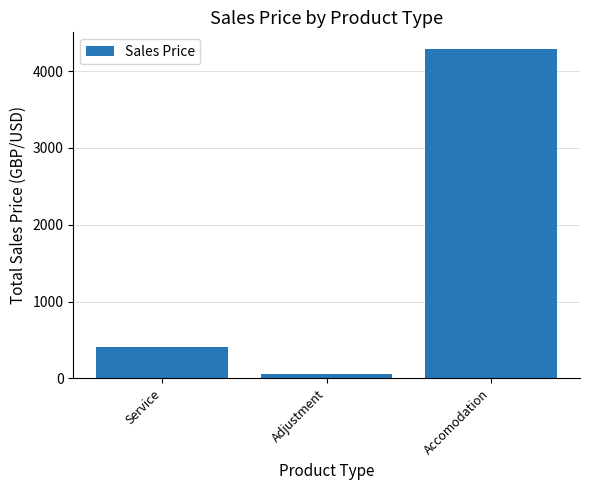

List the labels in order of value, largest first.

Accomodation, Service, Adjustment